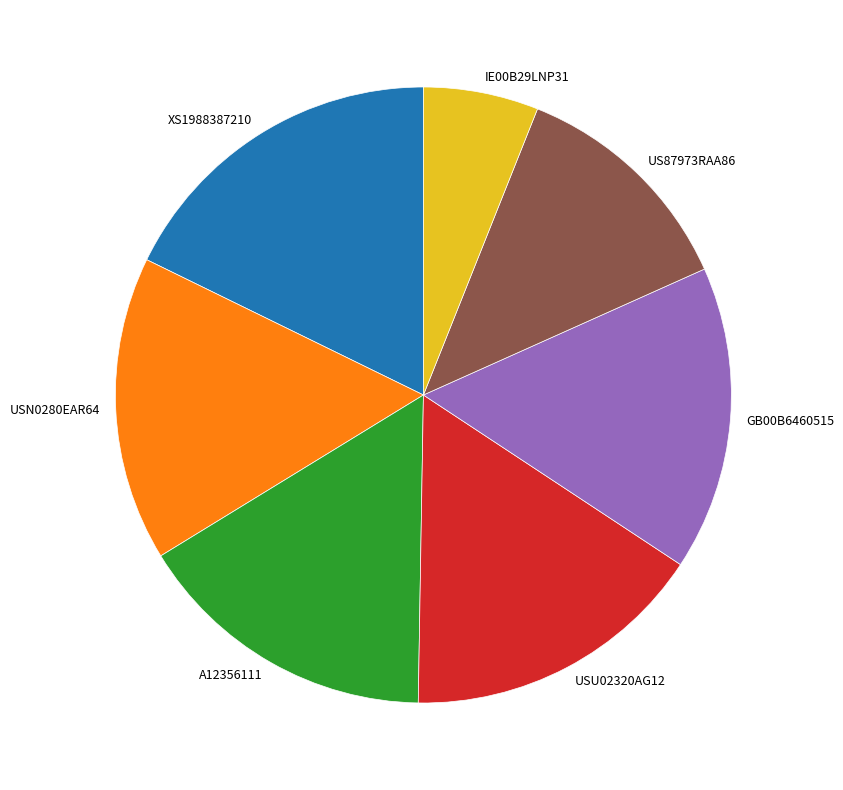

Count the number of slices in the pie.

7